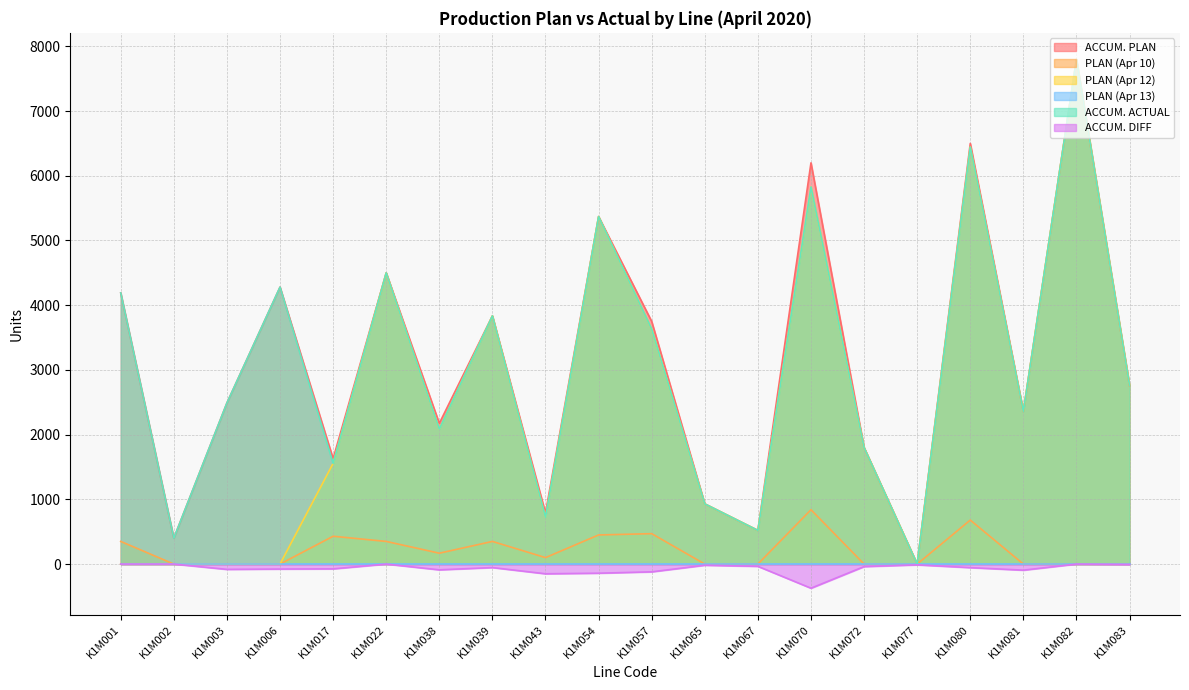

What is the difference between the ACCUM. PLAN values at K1M038 and K1M002?

1775